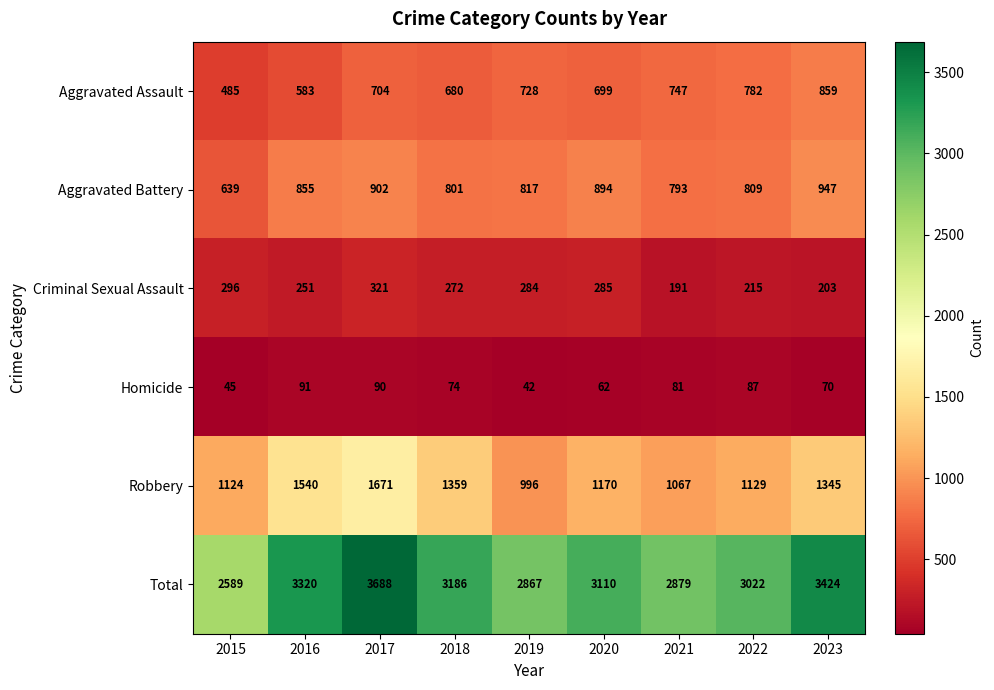

How many data points in Aggravated Battery are less than 817?

4